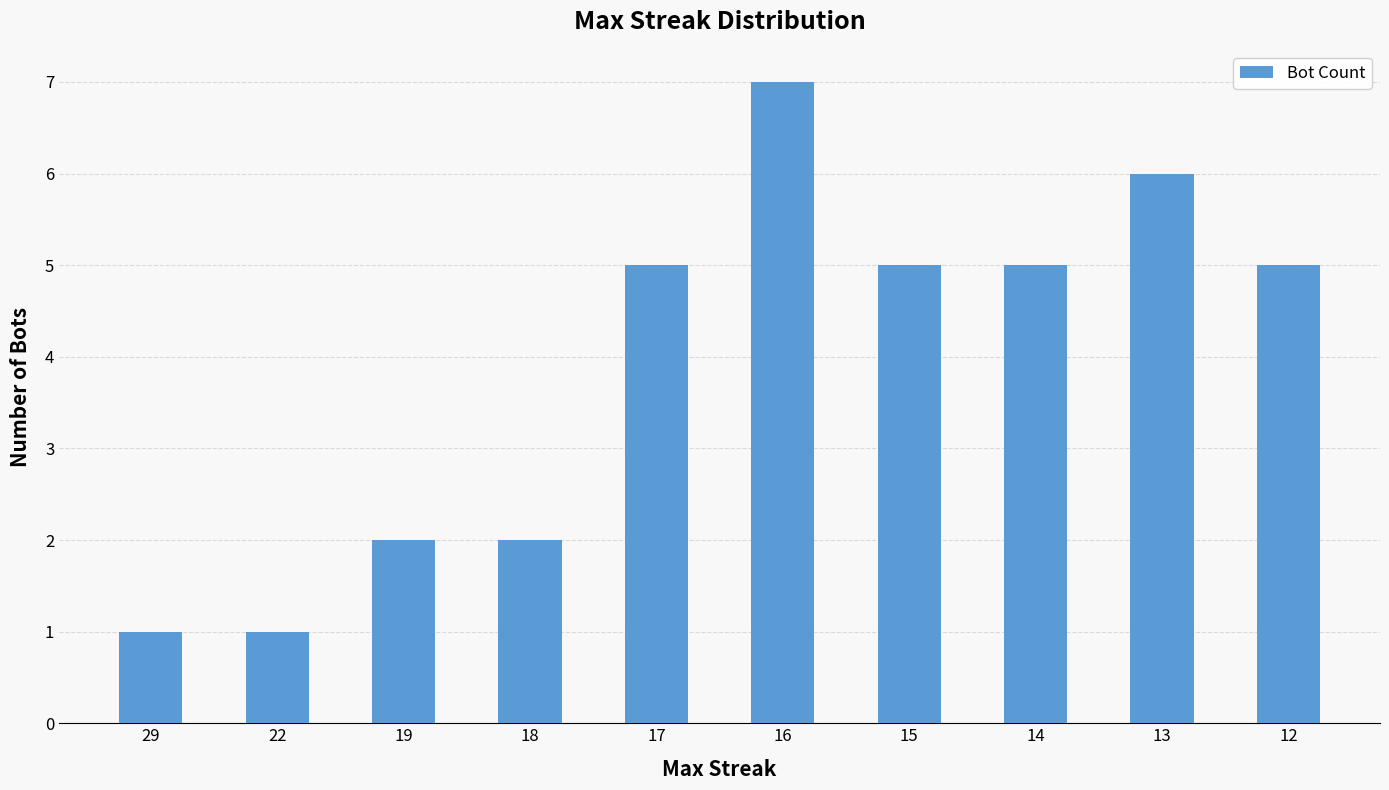

What is the difference between the maximum and minimum values?

6